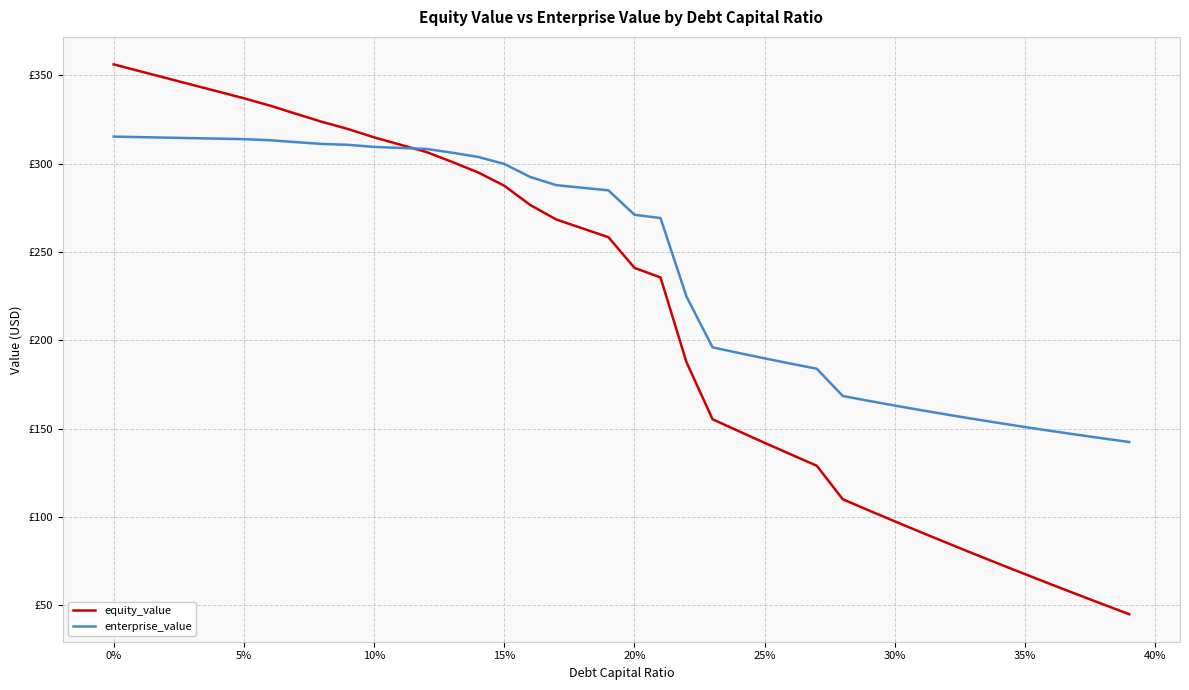

Does the chart have visible grid lines?

Yes